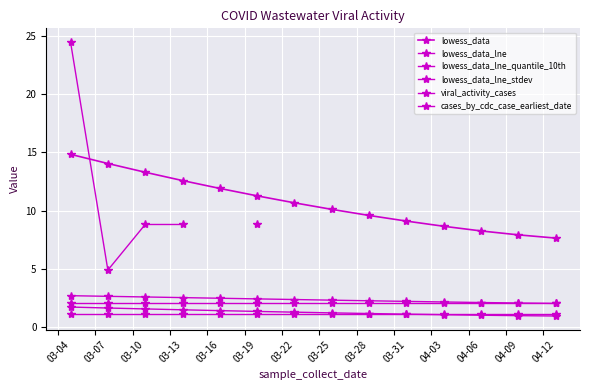

What is the label of the 7th point from the left?

03-22